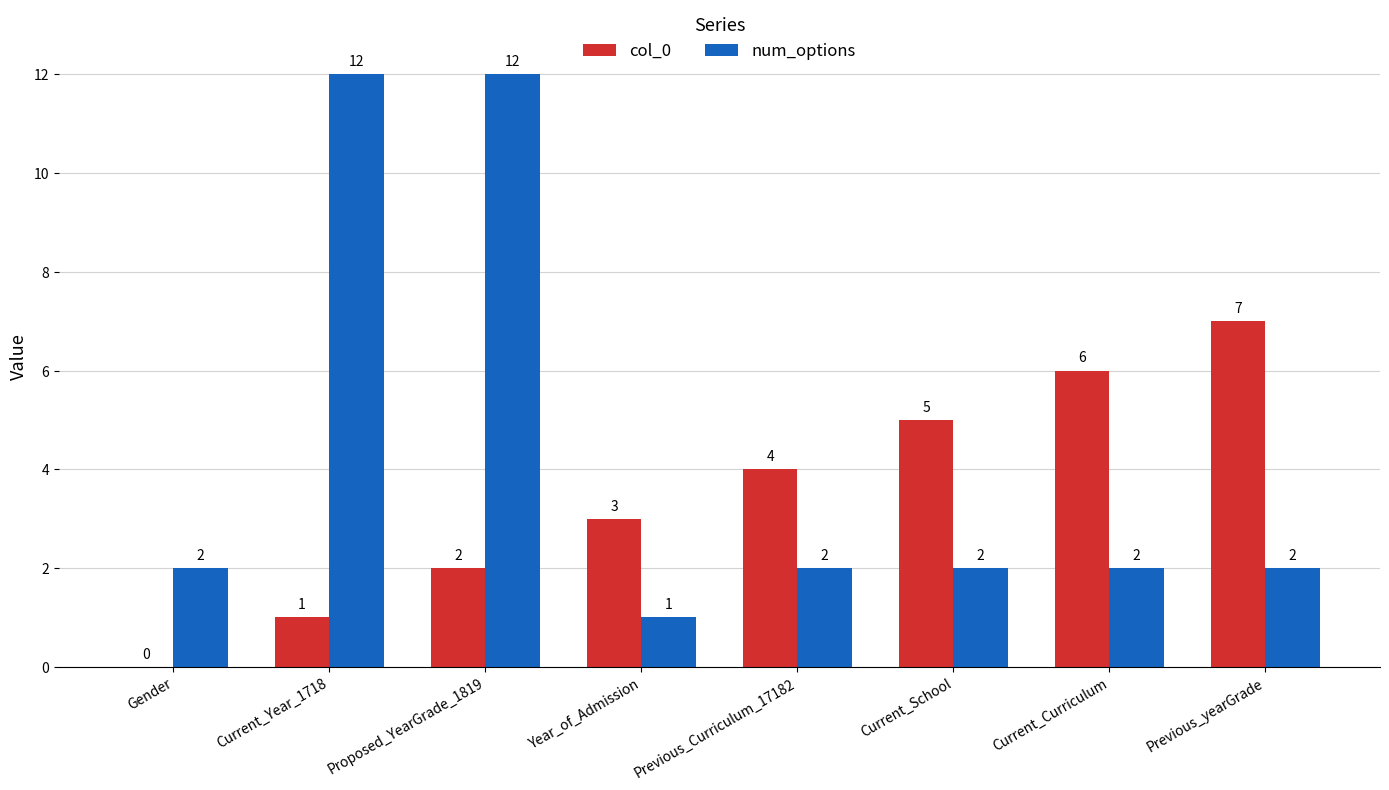

What is the average value of the col_0 series?

4